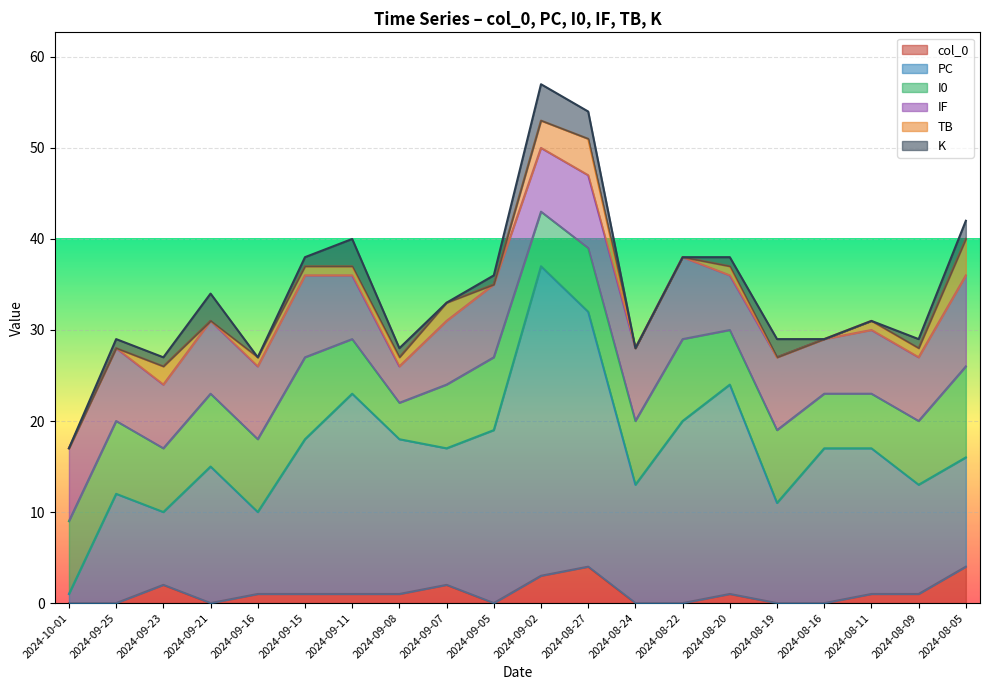

List the series in order of their peak value, highest first.

PC, I0, IF, col_0, TB, K